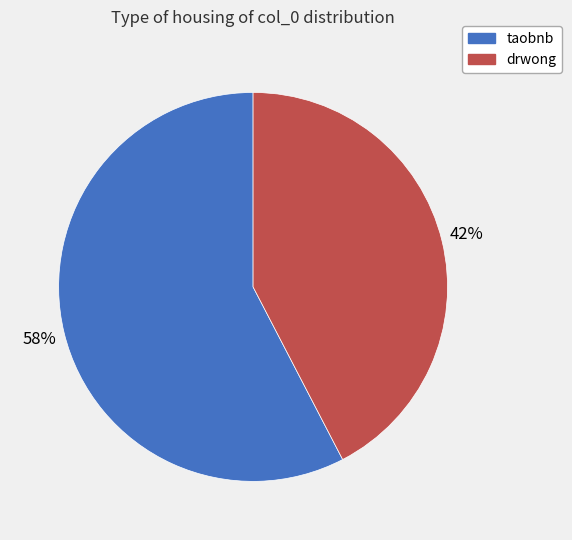

To the nearest percent, what is the average slice percentage?

50%